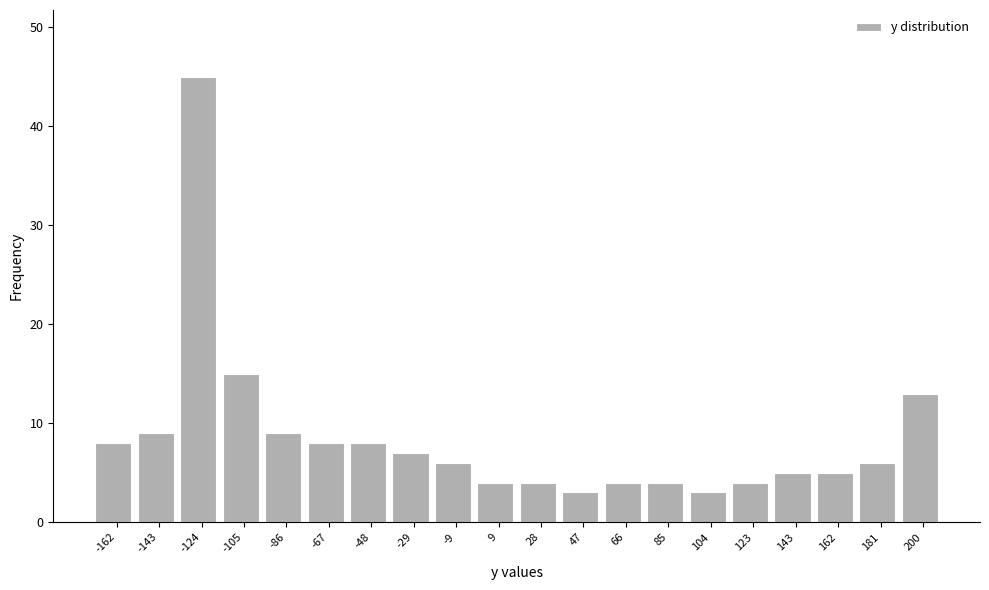

Reading right to left, what are all the values shown in this chart?

200=13	181=6	162=5	143=5	123=4	104=3	85=4	66=4	47=3	28=4	9=4	-9=6	-29=7	-48=8	-67=8	-86=9	-105=15	-124=45	-143=9	-162=8